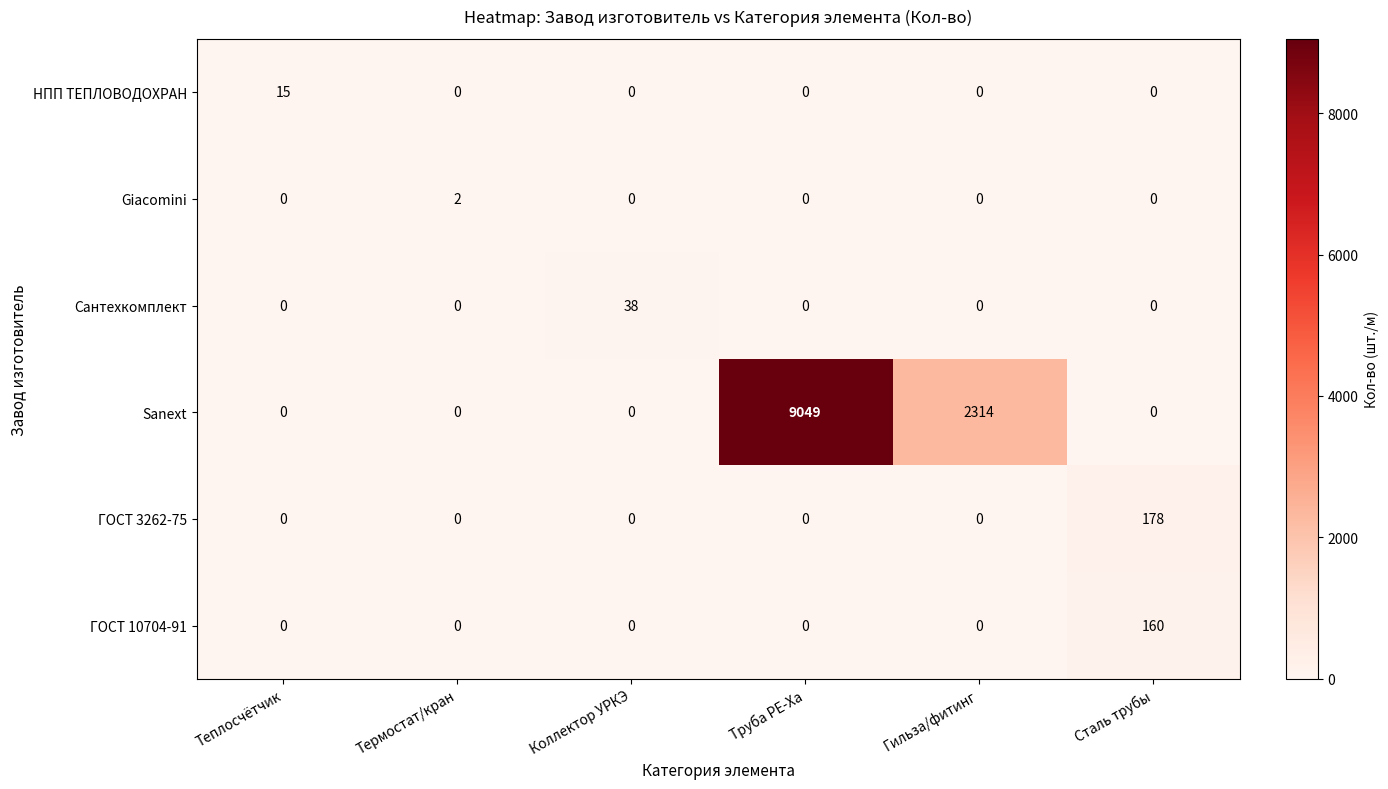

Which series changed the most between Термостат/кран and Гильза/фитинг?

Sanext